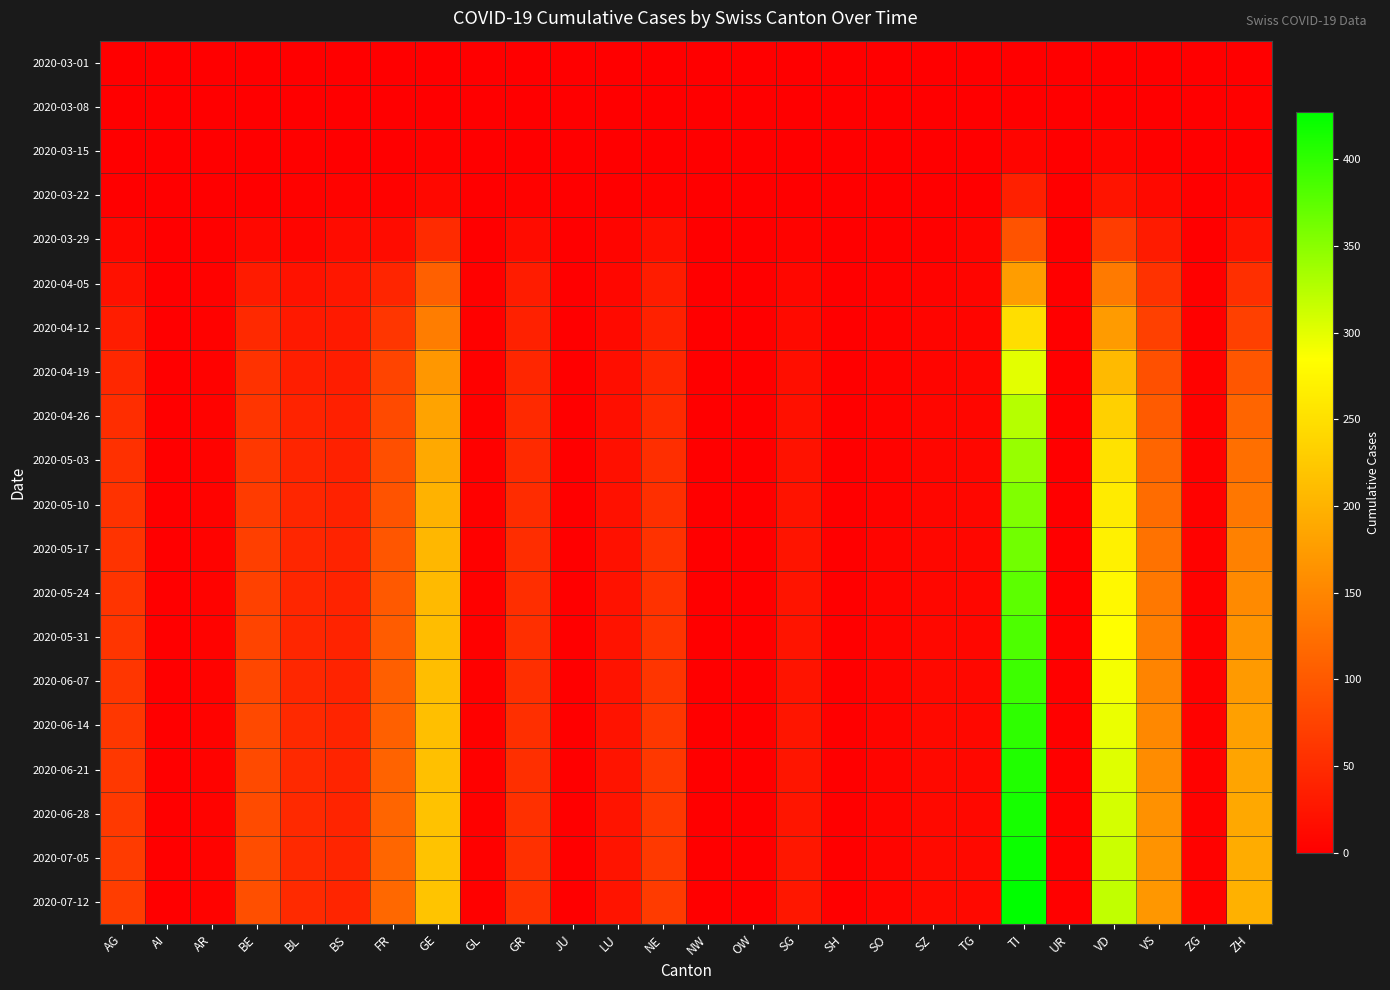

What is the difference between the highest and lowest values at TI?

427